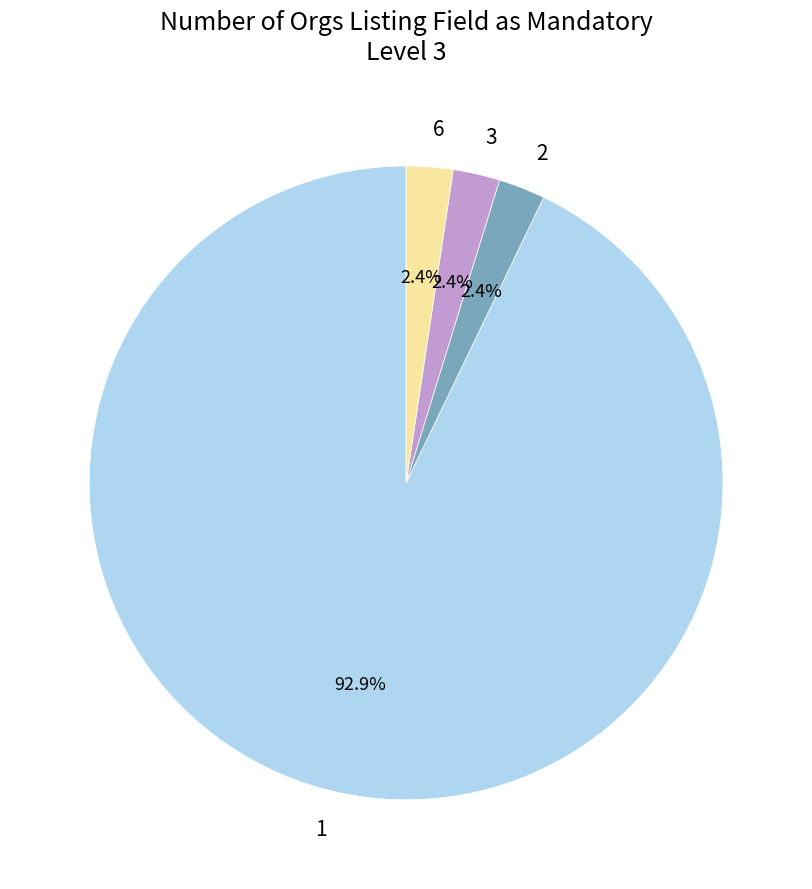

What is the ratio of the value at 3 to the value at 2?

1.0